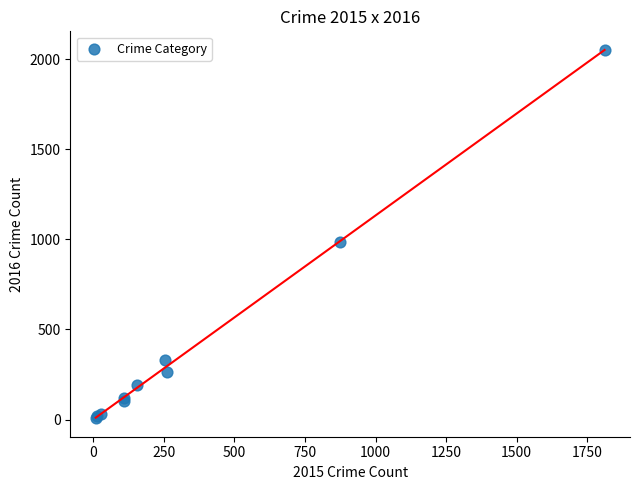

What Y value in the scatter plot is closest to 1030?

984